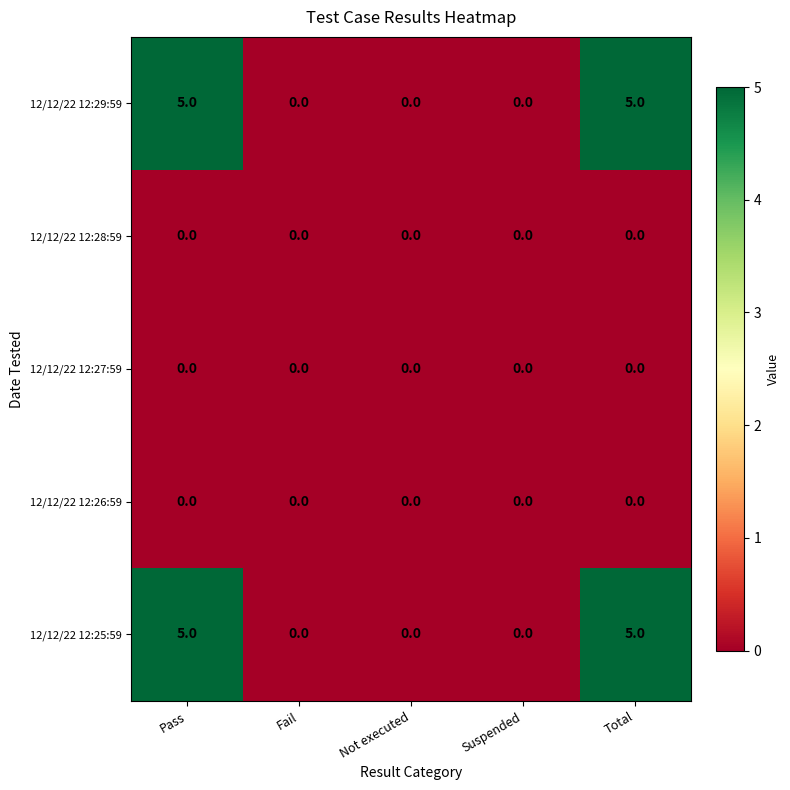

What is the difference between the 12/12/22 12:25:59 values at Total and Suspended?

5